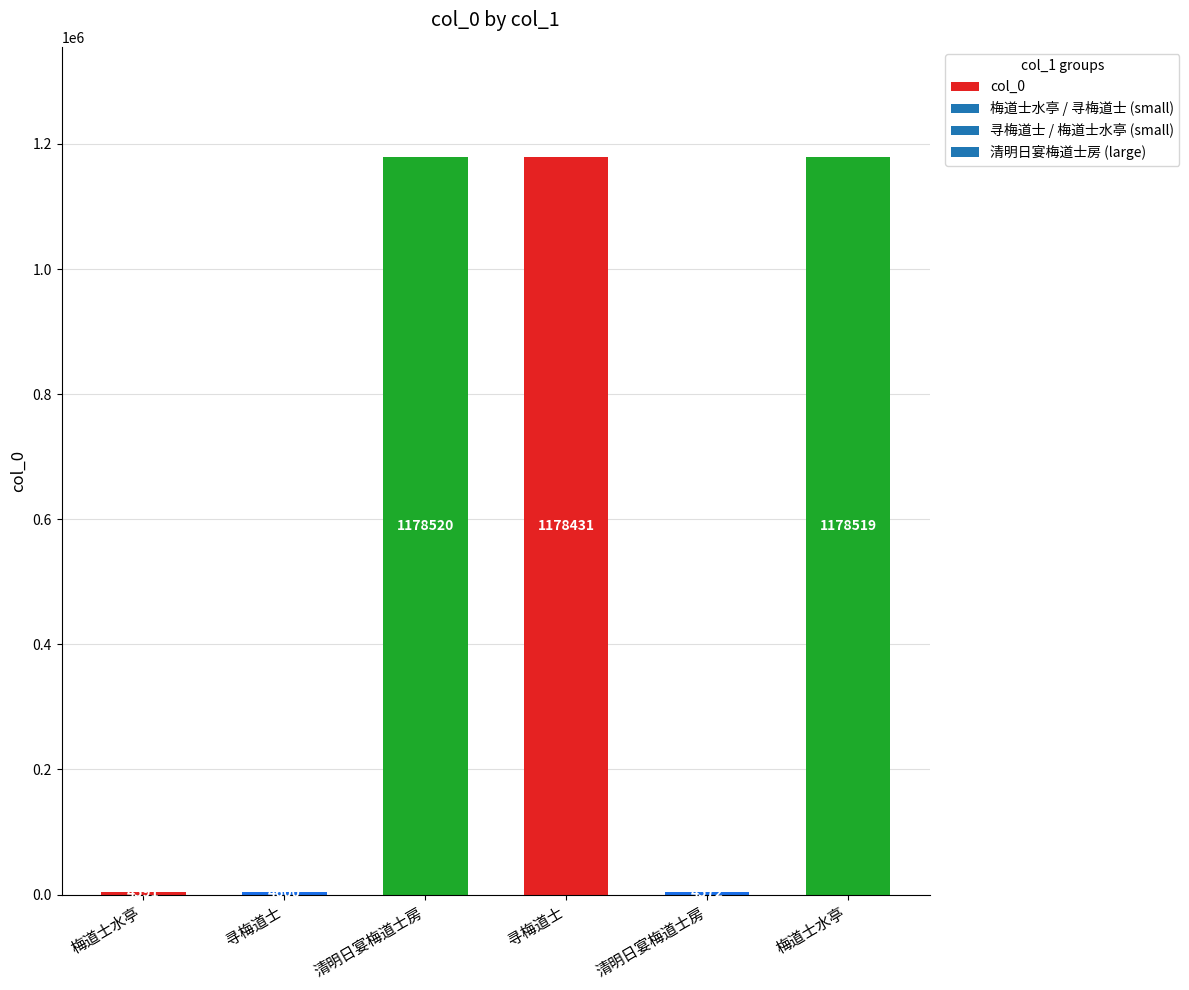

What is the label of the 5th bar from the left?

清明日宴梅道士房